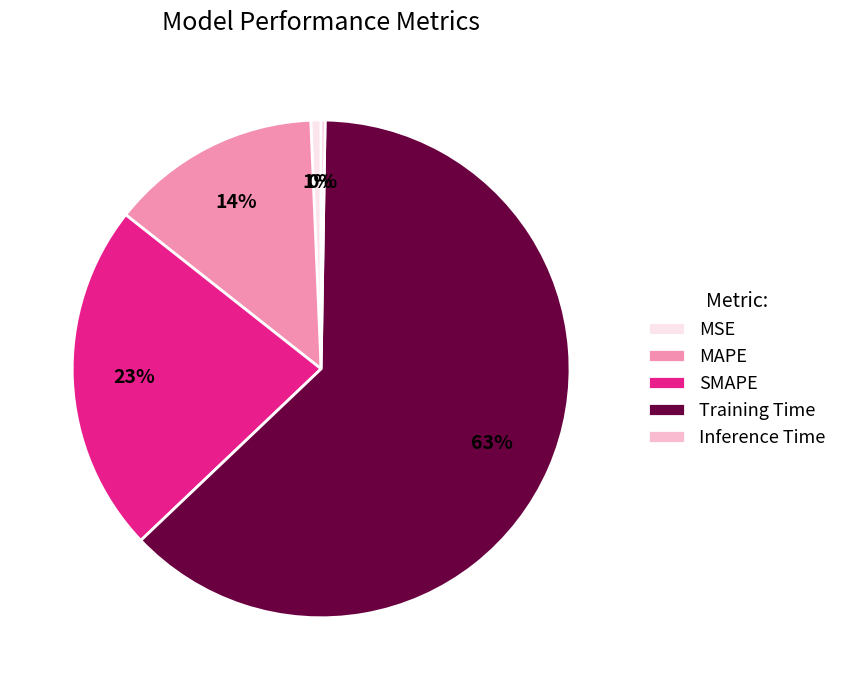

Which has a higher value, MSE or MAPE?

MAPE